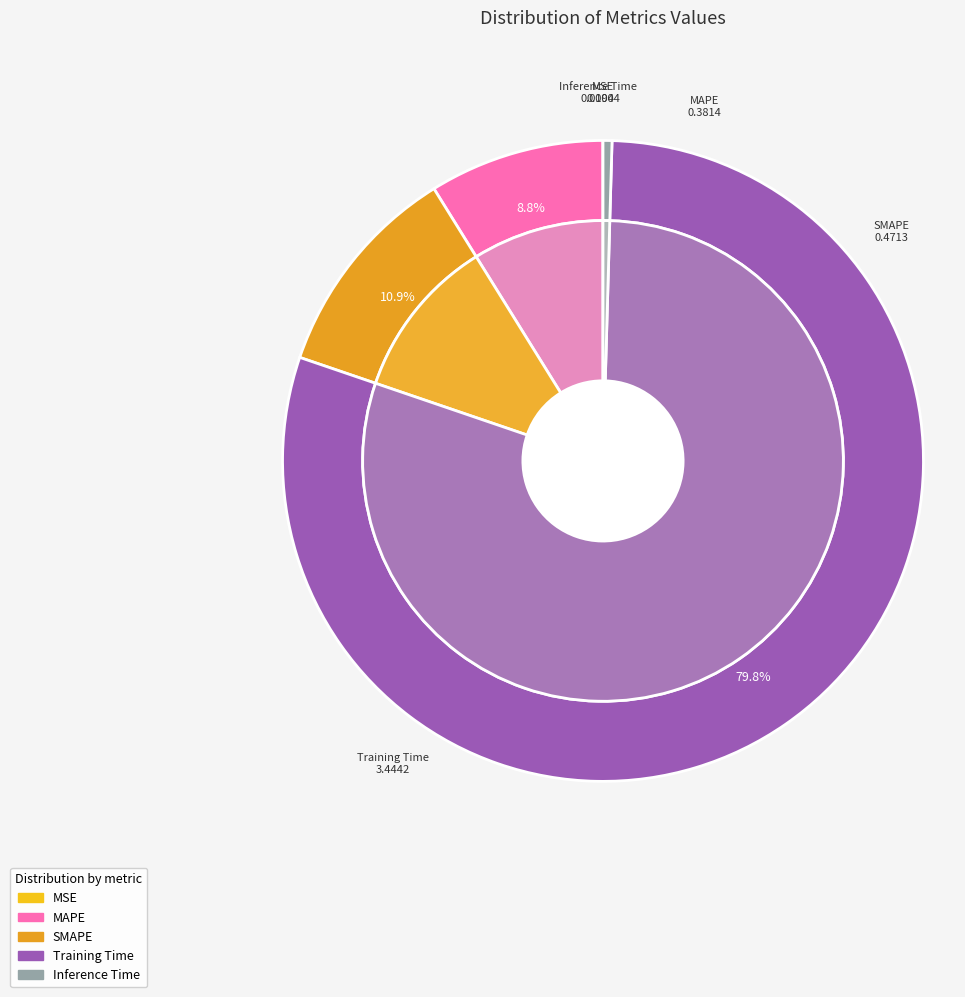

Is it true that Training Time is 71% of the pie?

False